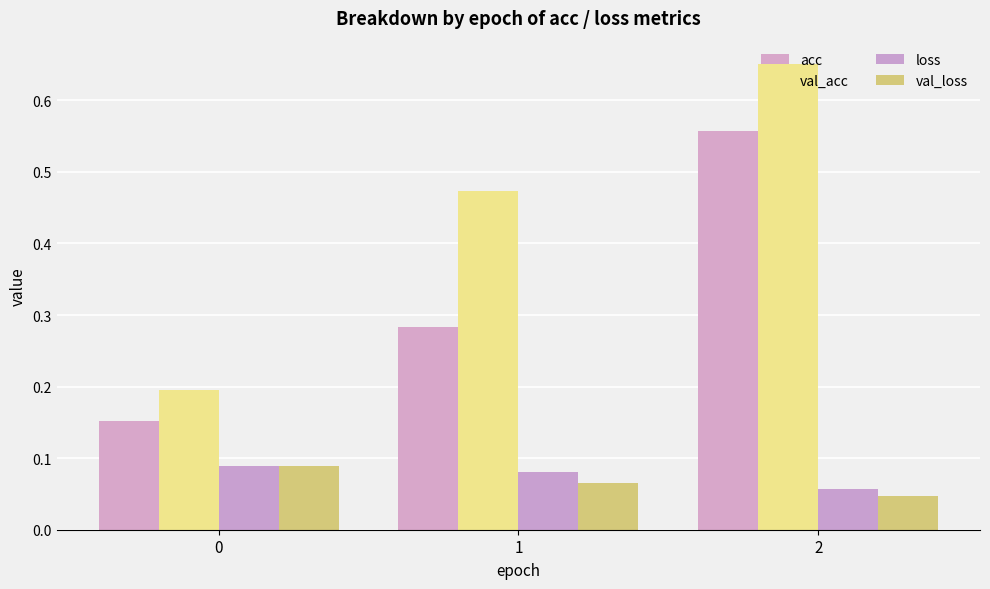

How many data points does each series have?

3